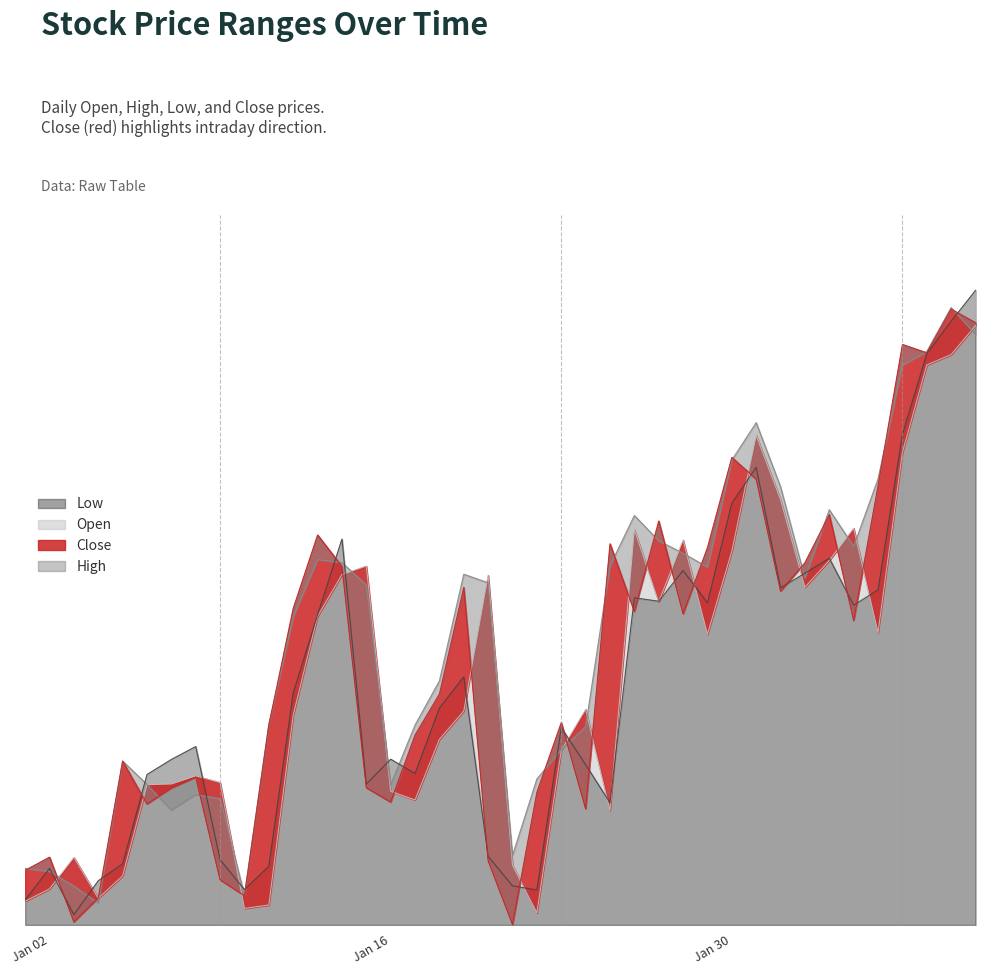

In Low, how many points are lower than both neighbors (excluding endpoints)?

10